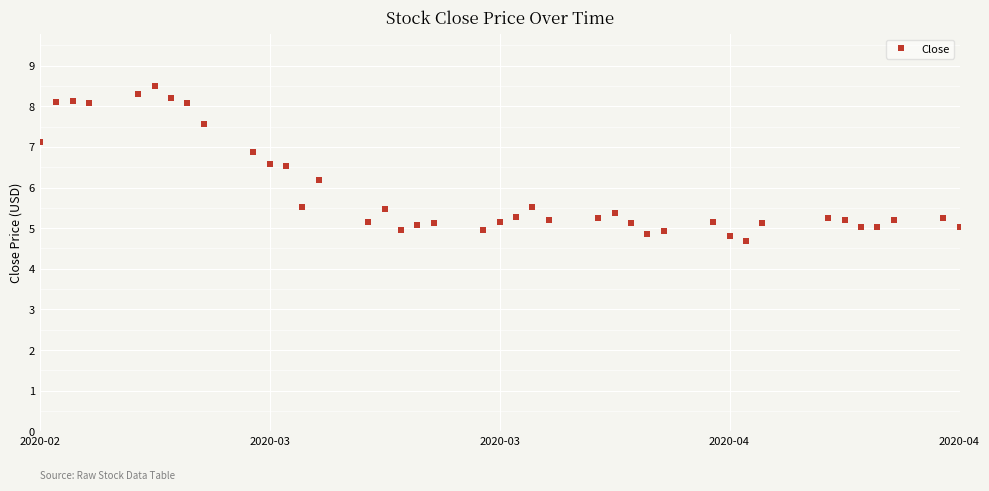

Count the number of categories in the chart.

40